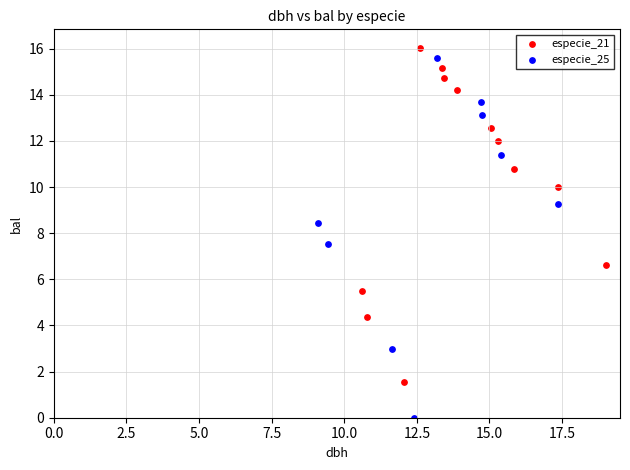

Which series contains the highest Y value?

especie_21